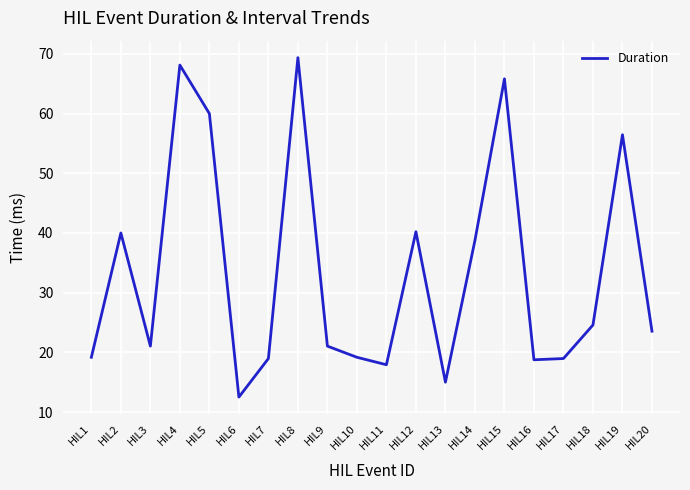

What is the approximate value at HIL11?

17.9